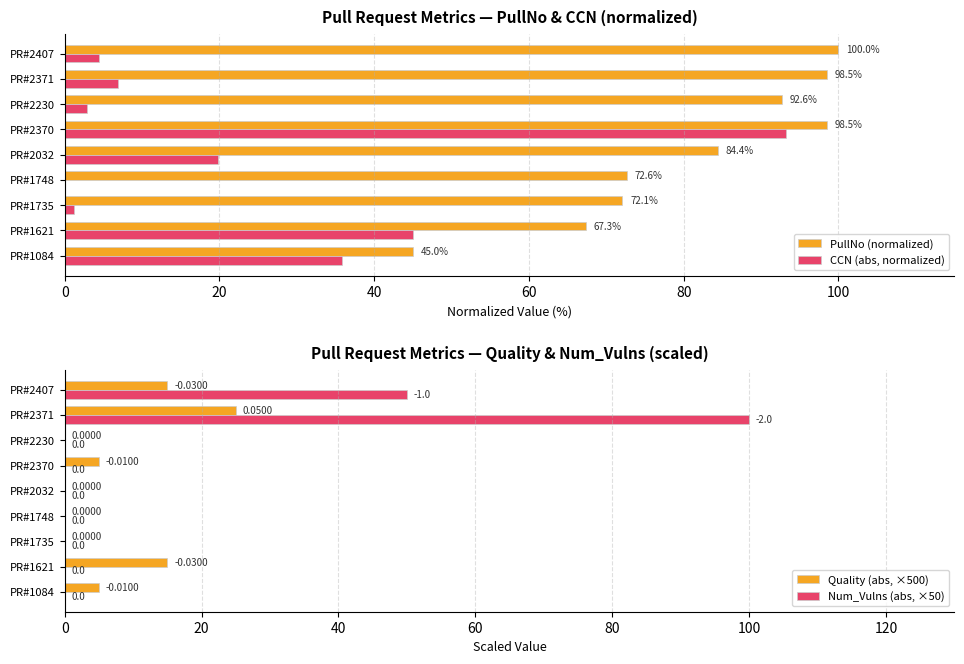

The value of Num_Vulns (abs, ×50) at PR#2370 is 0.0. True or false?

True